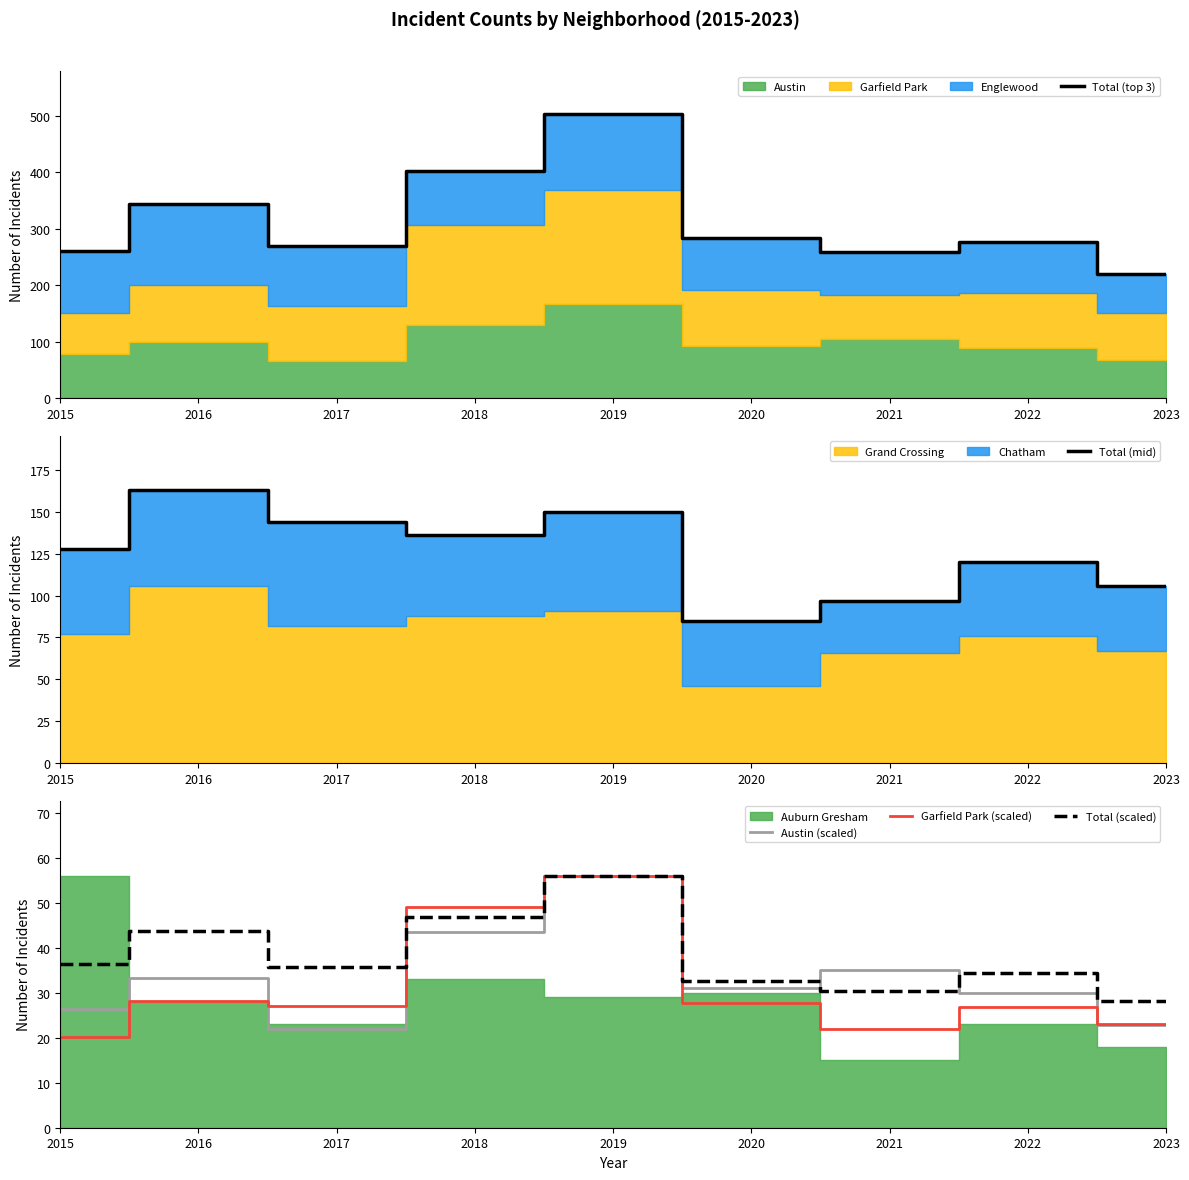

Does the chart have visible grid lines?

No